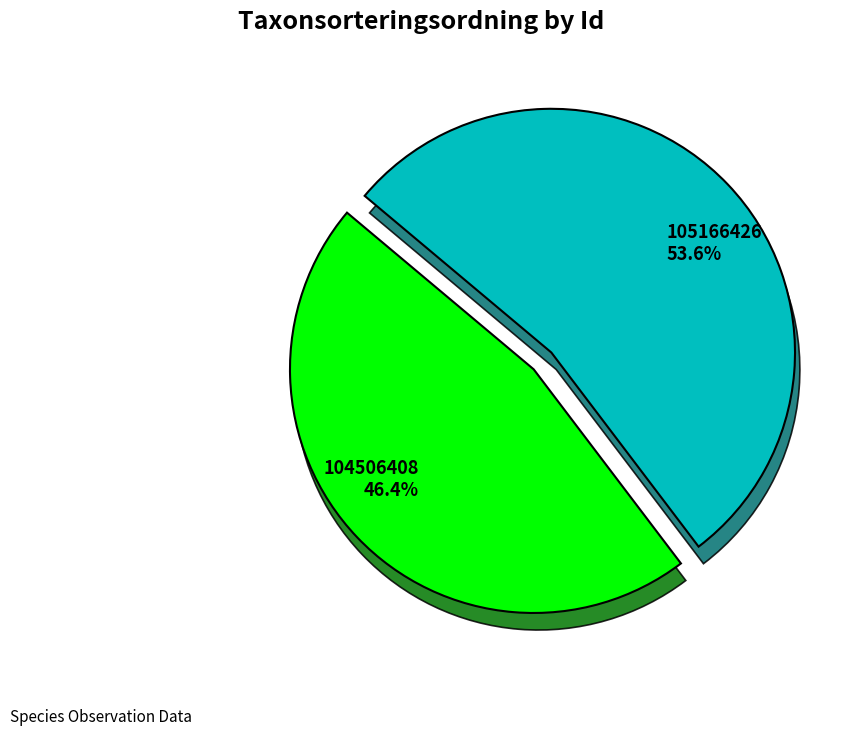

What percentage is NOT represented by 104506408?

53.6%